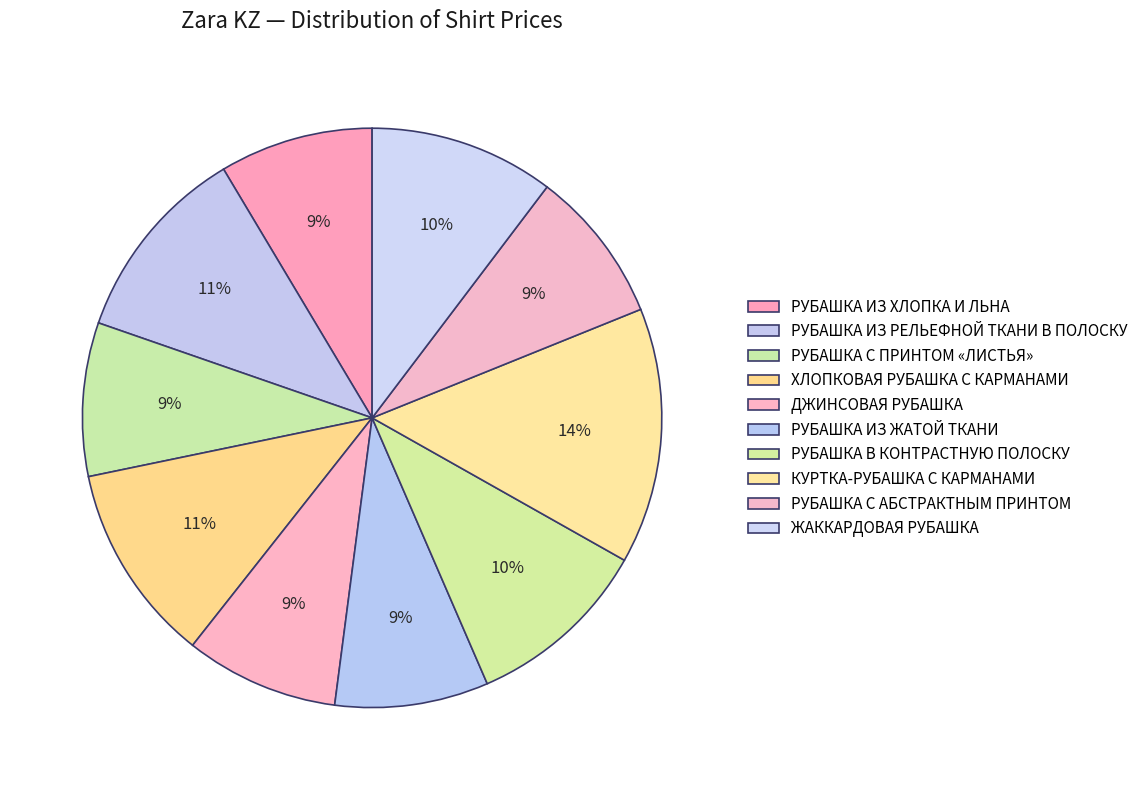

What is the change in value from РУБАШКА ИЗ РЕЛЬЕФНОЙ ТКАНИ В ПОЛОСКУ to РУБАШКА В КОНТРАСТНУЮ ПОЛОСКУ?

-200000